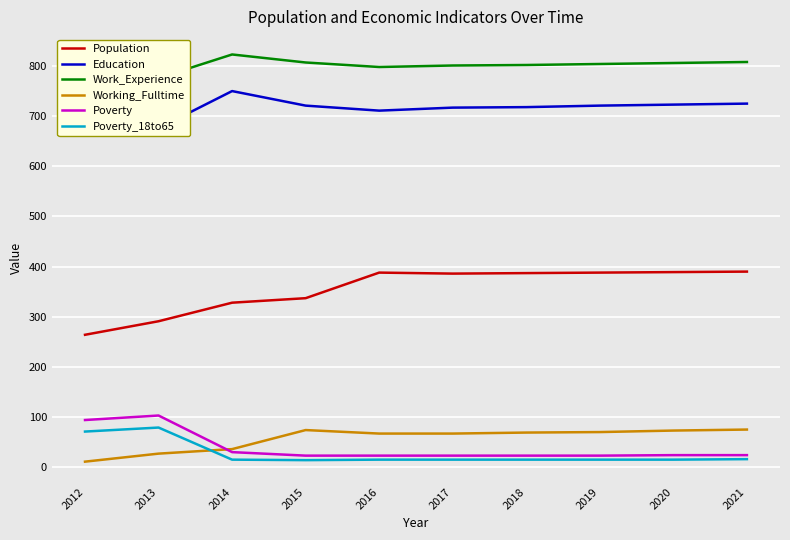

How many data points in Working_Fulltime are above 69?

4